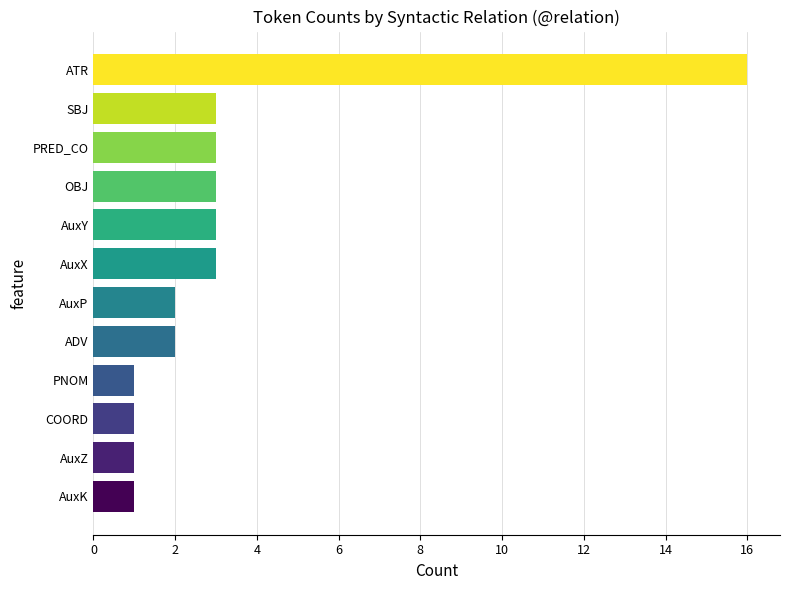

What value does the data have at AuxX?

3